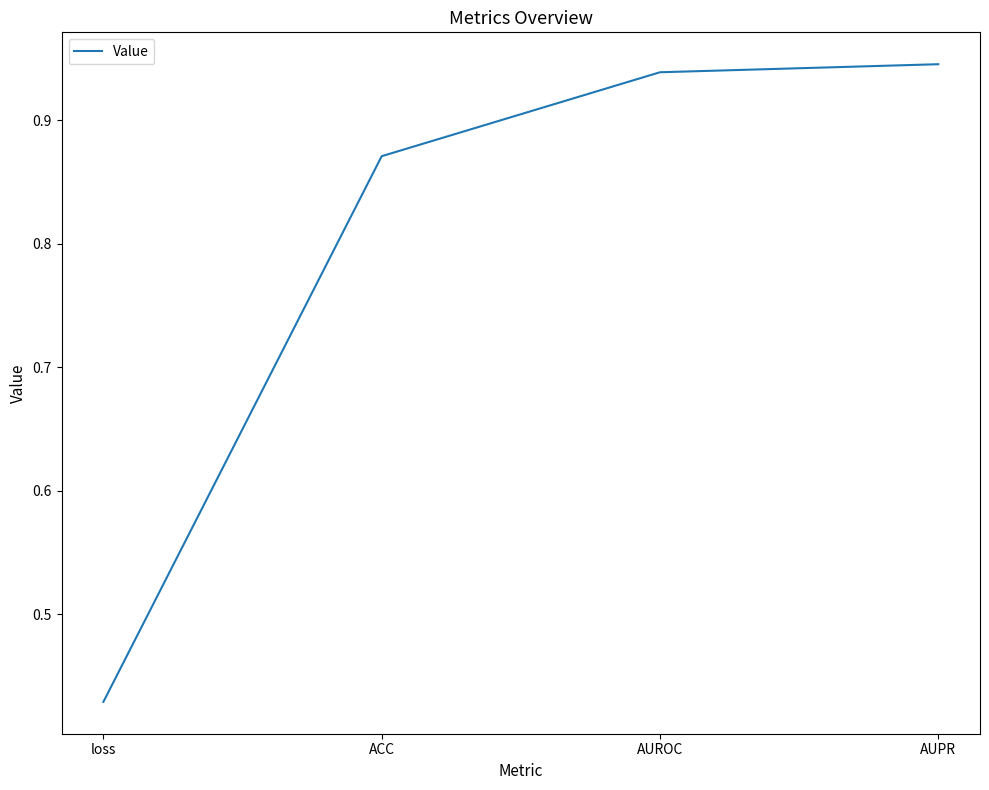

At which category does the chart reach its minimum across all series?

loss